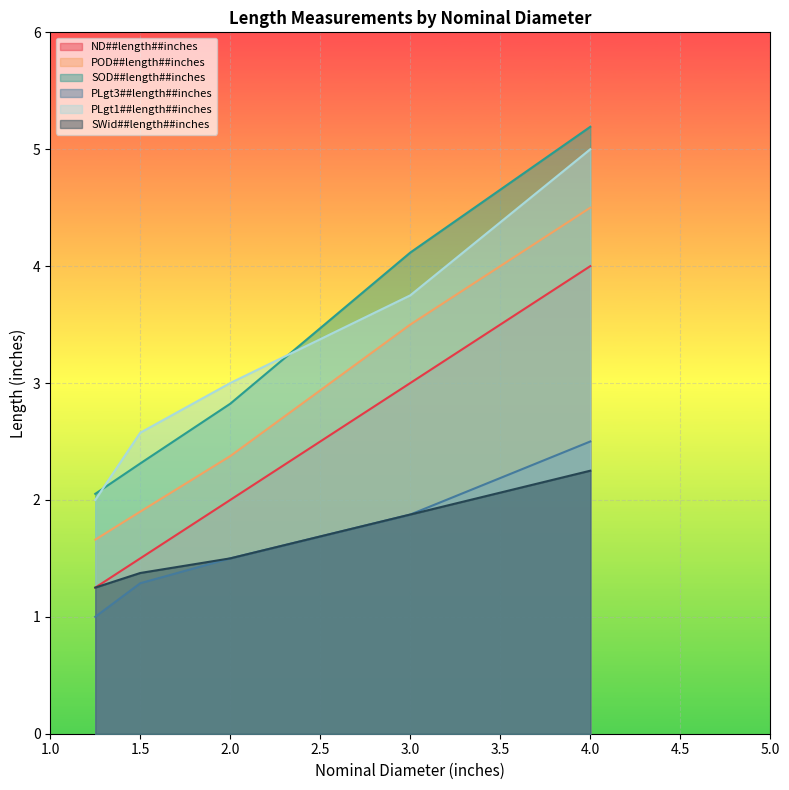

Which category has the highest value in the POD##length##inches series?

4.0